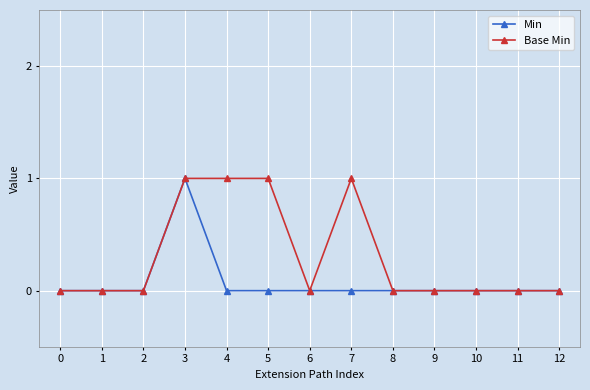

Is it true that Base Min equals 1 at 9?

False